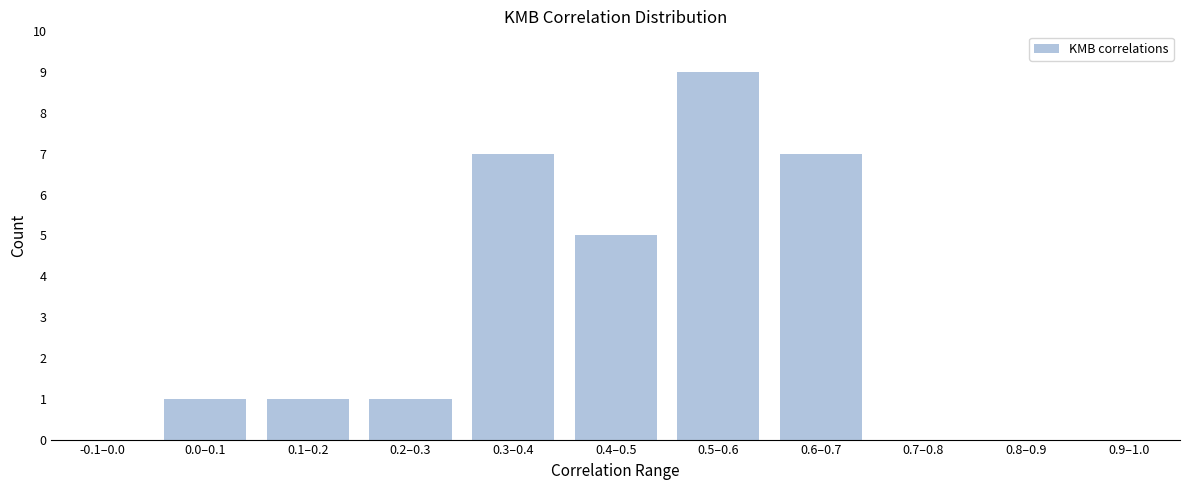

Reading right to left, list all the values displayed in this chart.

0.9–1.0=0	0.8–0.9=0	0.7–0.8=0	0.6–0.7=7	0.5–0.6=9	0.4–0.5=5	0.3–0.4=7	0.2–0.3=1	0.1–0.2=1	0.0–0.1=1	-0.1–0.0=0